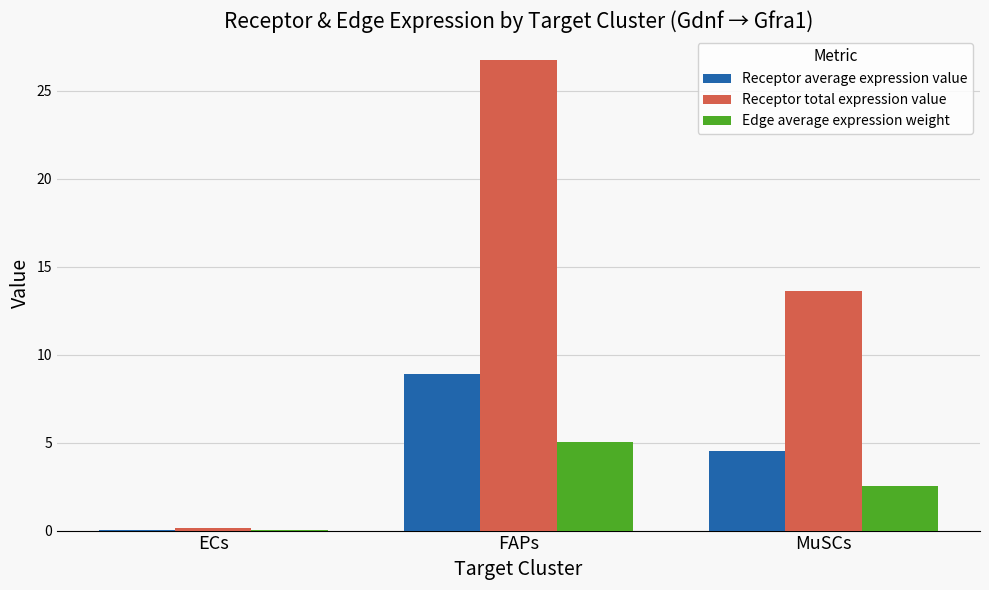

Count the number of categories in the chart.

3